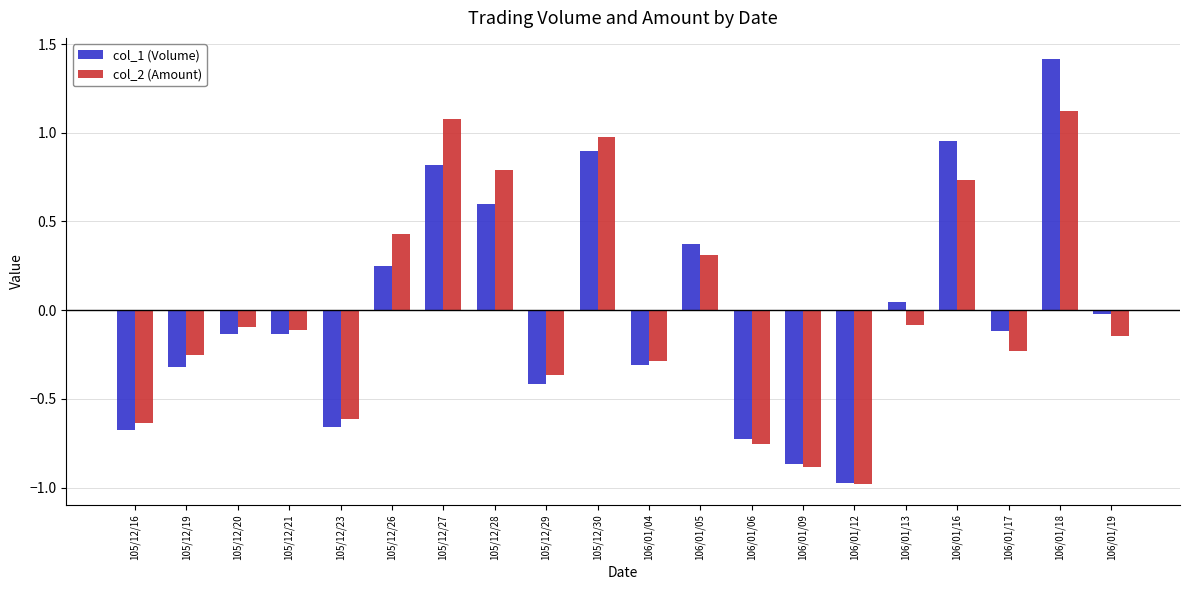

At how many categories does at least one series exceed 0?

8